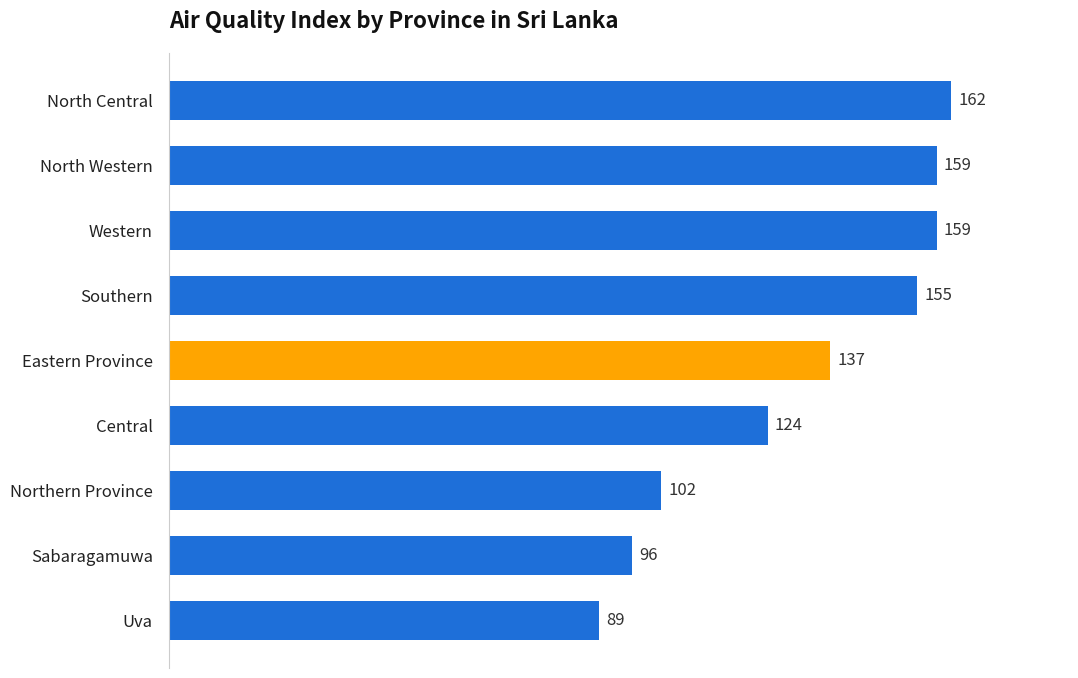

Reading bottom to top, extract all data points from this chart.

89	96	102	124	137	155	159	159	162